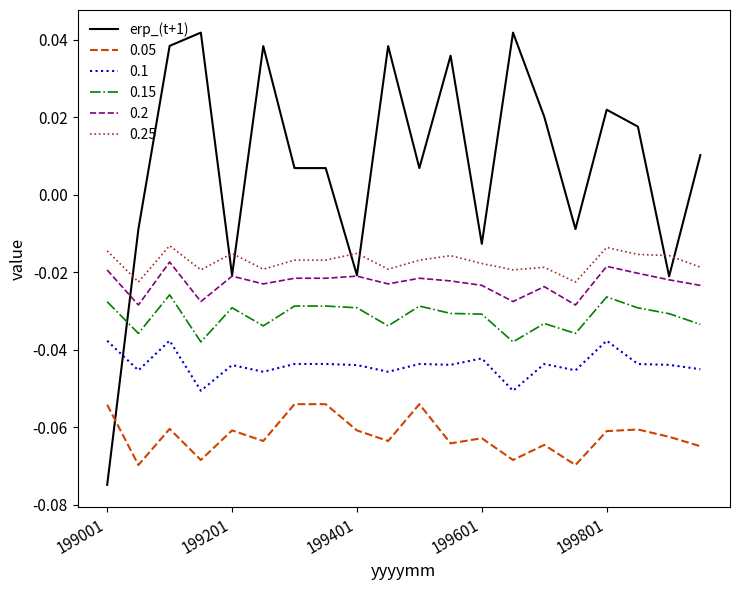

True or false: 0.15 and 0.2 intersect in this chart.

False